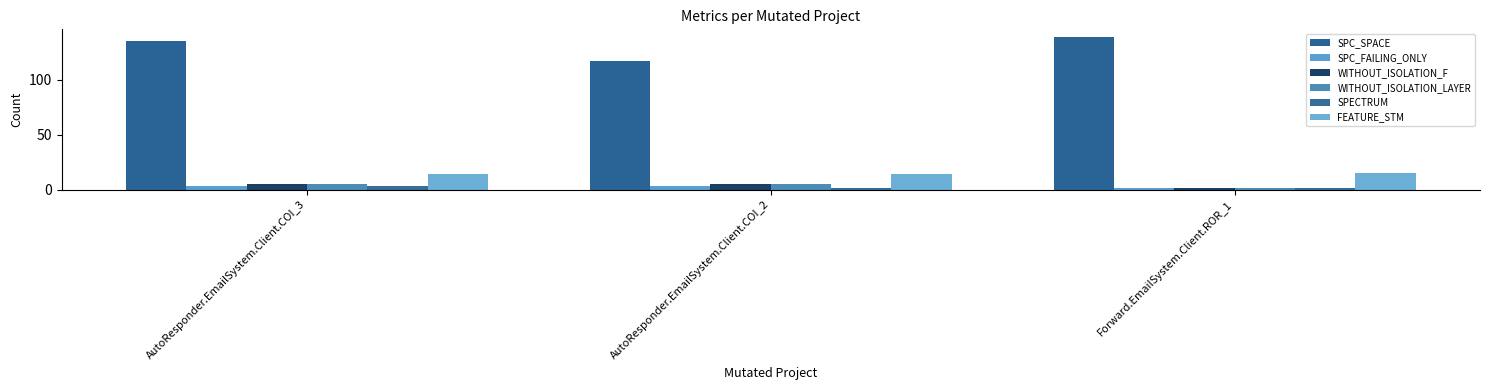

What is the difference between the maximum and minimum values in the SPC_SPACE series?

22